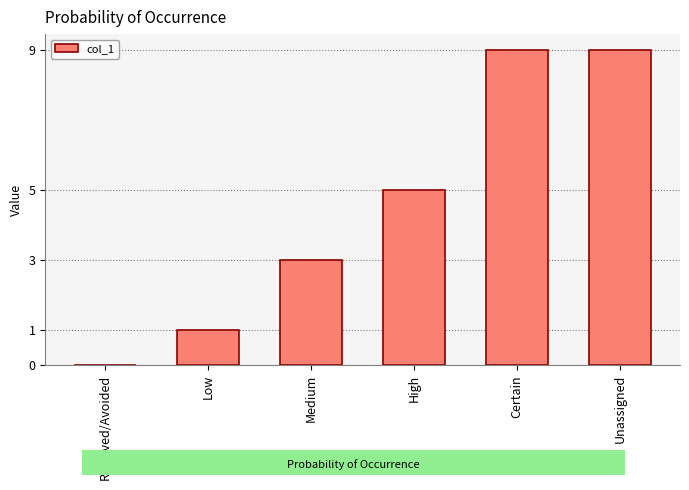

How many values are above zero?

5